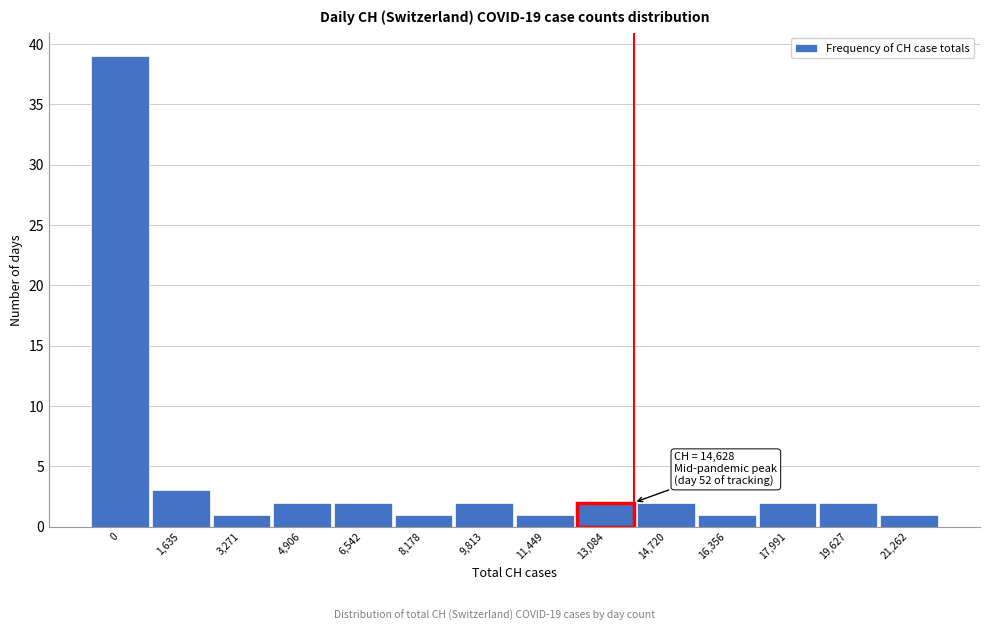

Reading left to right, extract all data points from this chart.

0=39	1,635=3	3,271=1	4,906=2	6,542=2	8,178=1	9,813=2	11,449=1	13,084=2	14,720=2	16,356=1	17,991=2	19,627=2	21,262=1